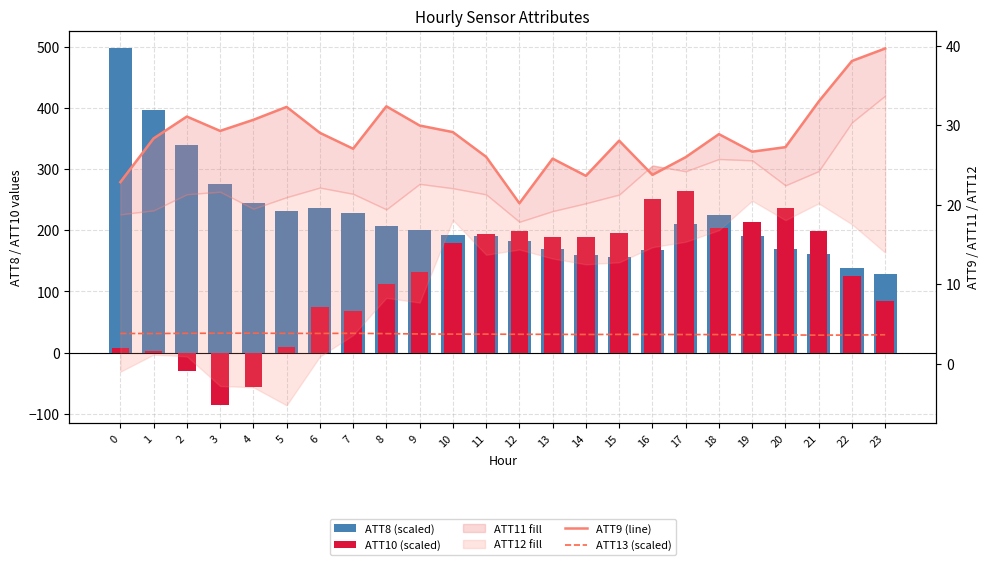

What is the value of the ATT10 (scaled) bar at the 15th from the left?

189.8